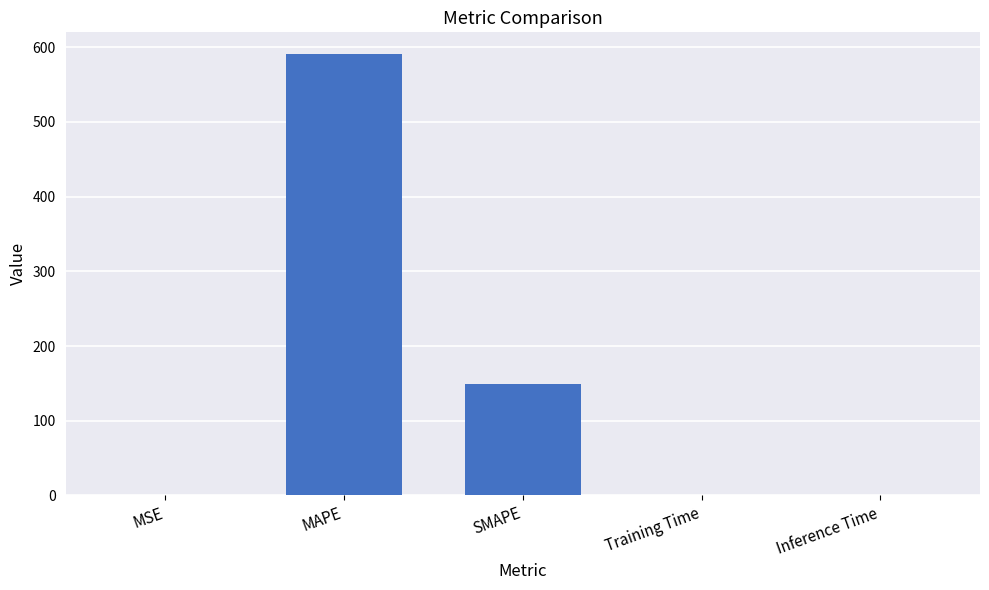

Which category has the highest value across all series?

MAPE